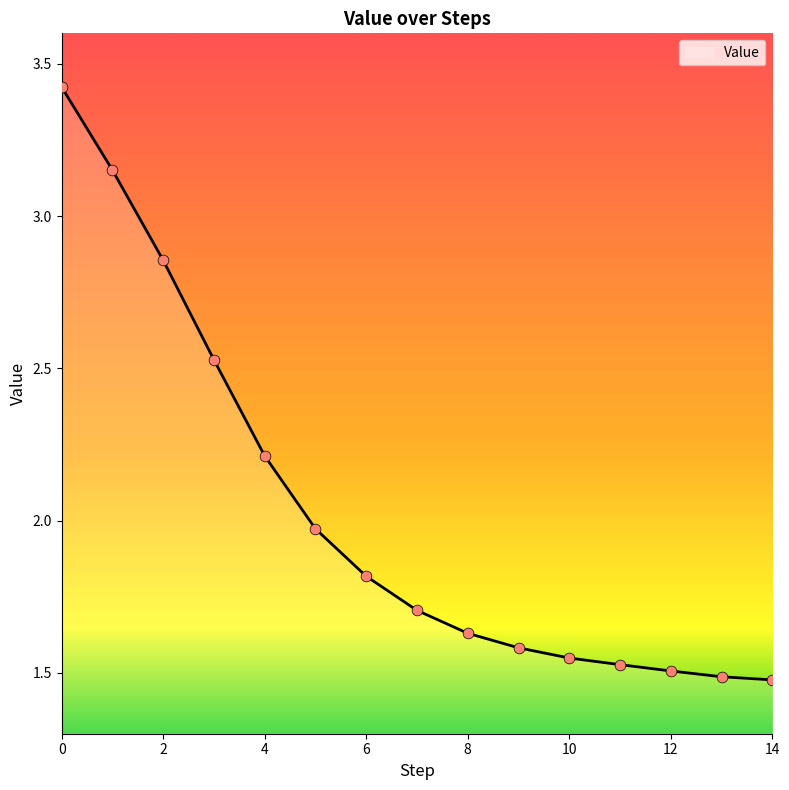

What is the difference between the maximum and minimum values?

1.9